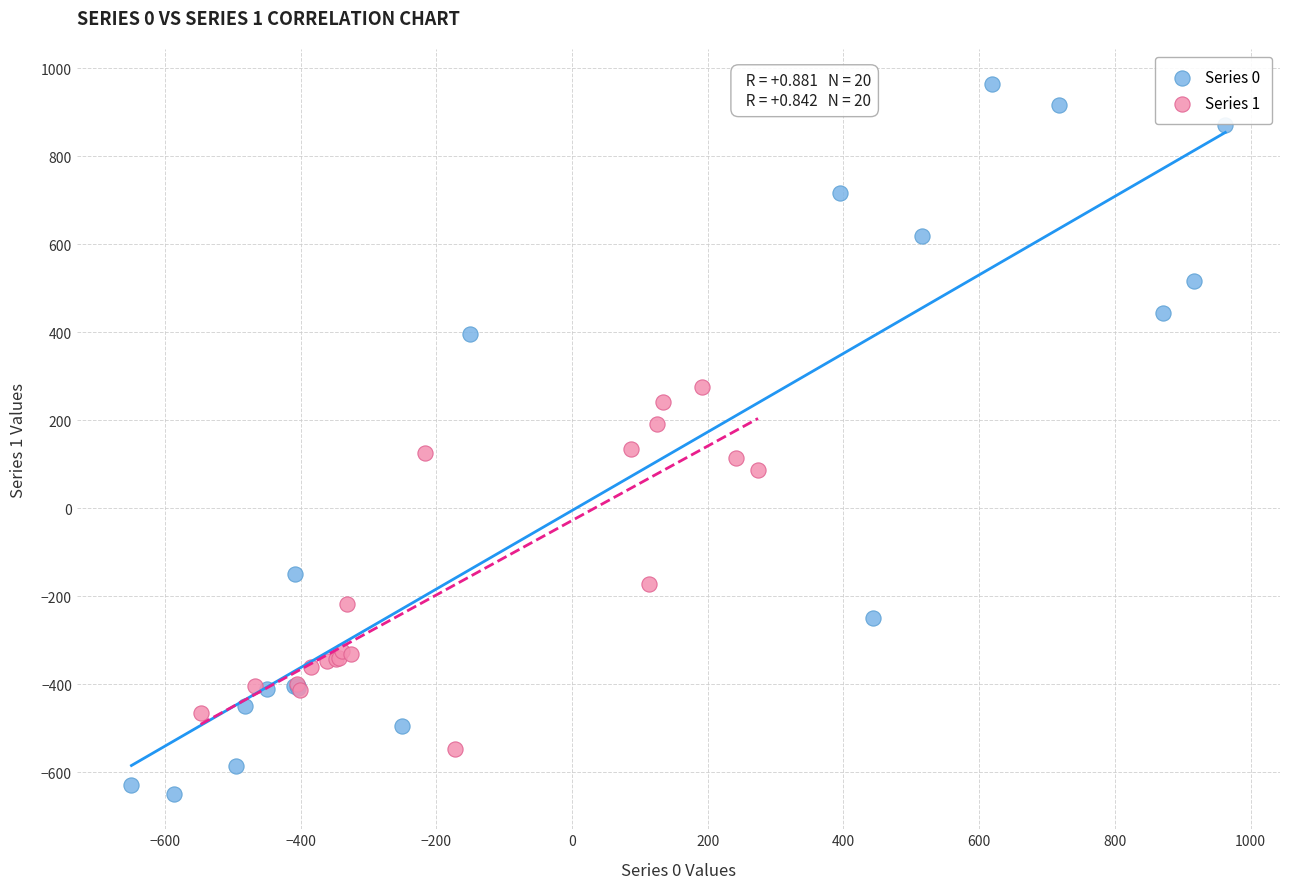

Which series contains the lowest Y value?

Series 0